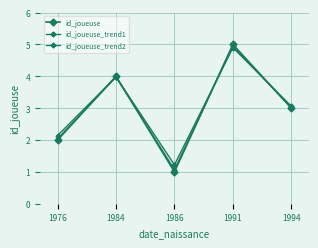

What is the sum of the id_joueuse_trend2 values at 1976 and 1991?

7.0